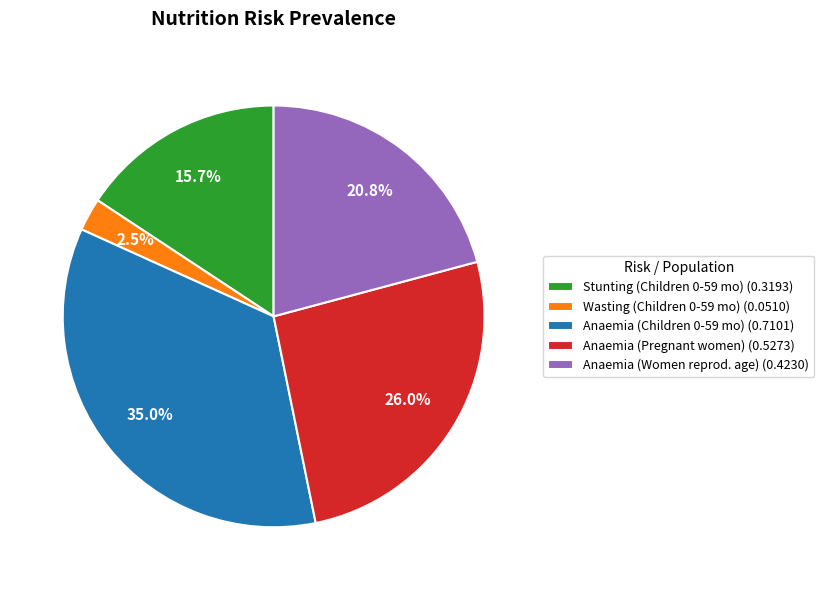

How many segments does this pie chart have?

5